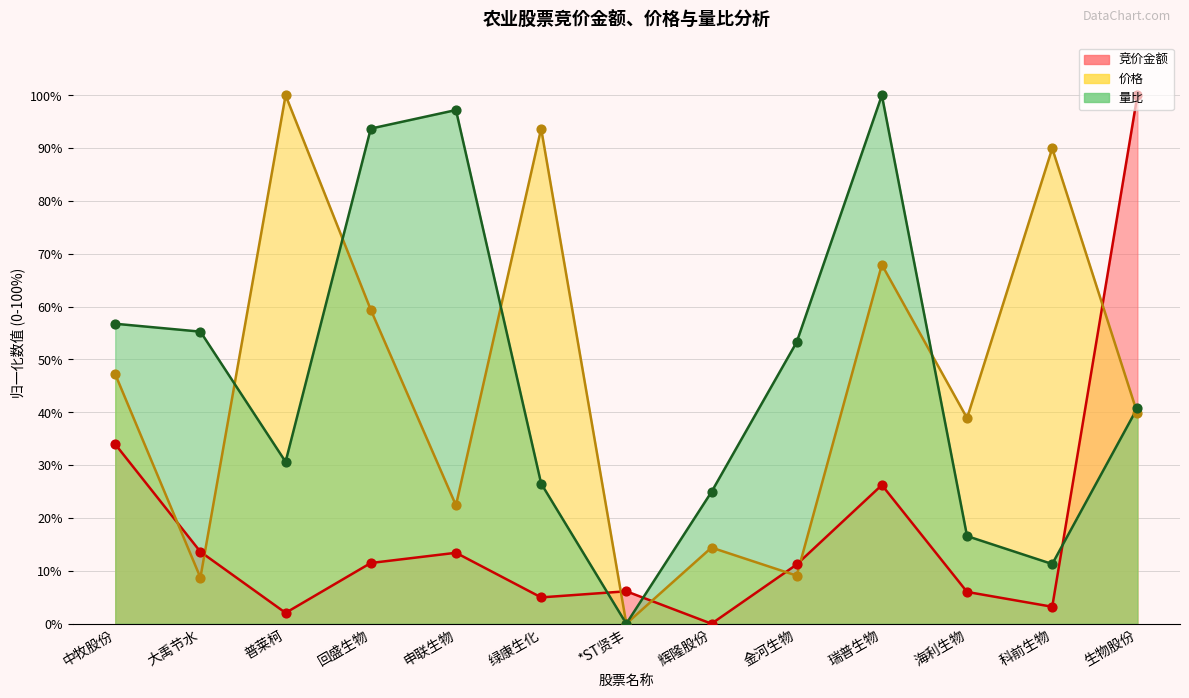

What are all the series names shown in the legend?

竞价金额, 价格, 量比